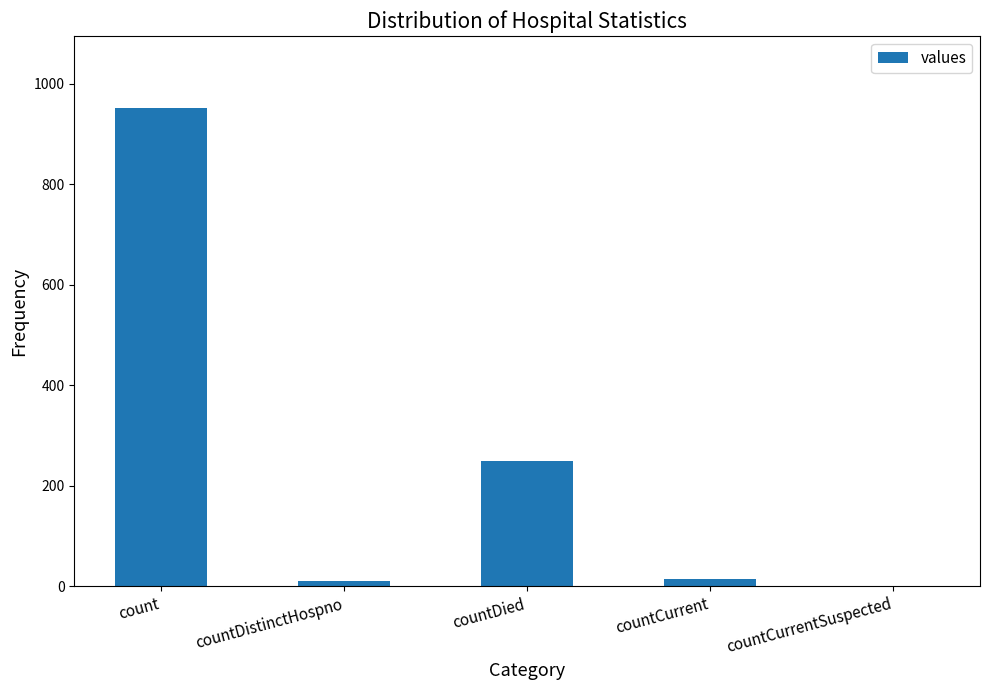

Which has a higher value, countCurrent or count?

count